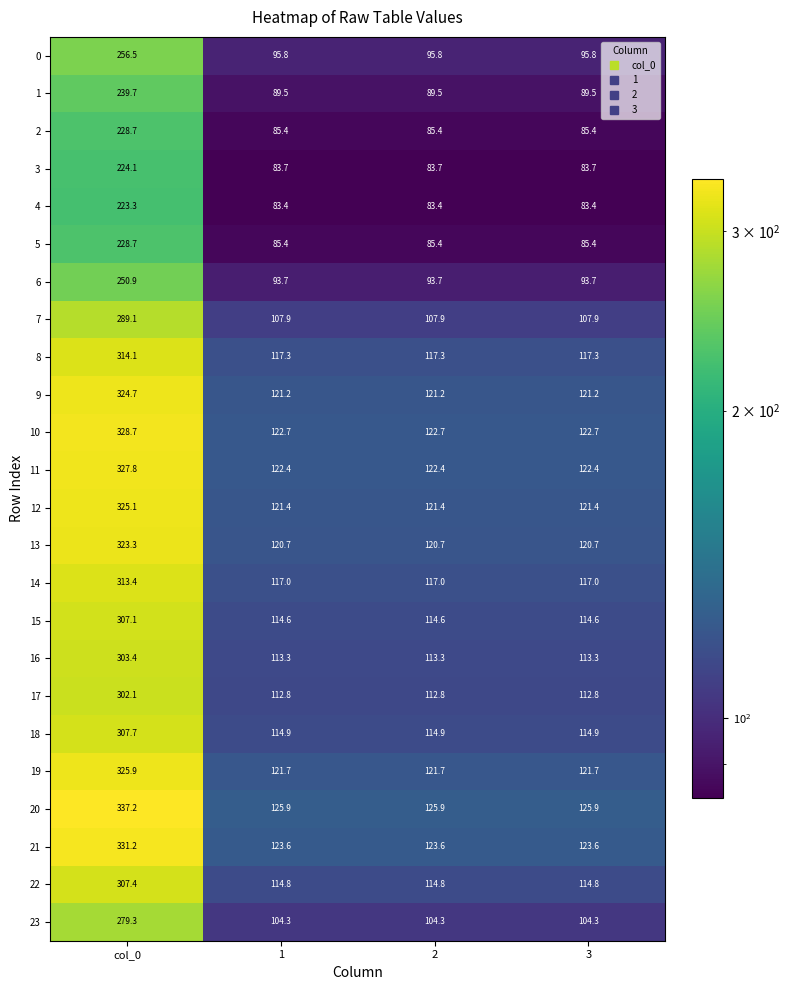

What is the maximum value for 0?

256.5